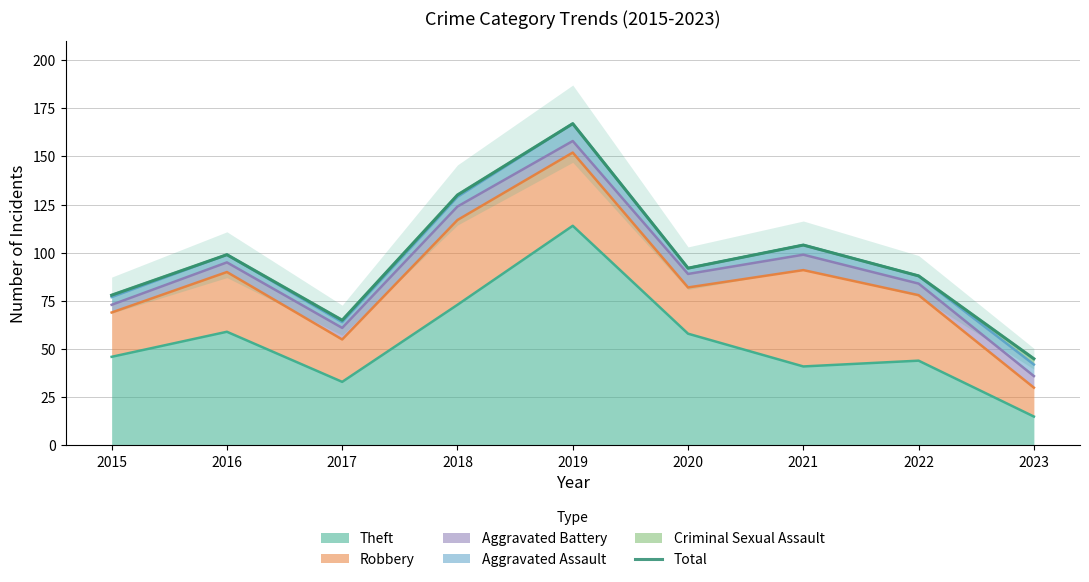

How many points are lower than both their immediate neighbors (excluding endpoints)?

2